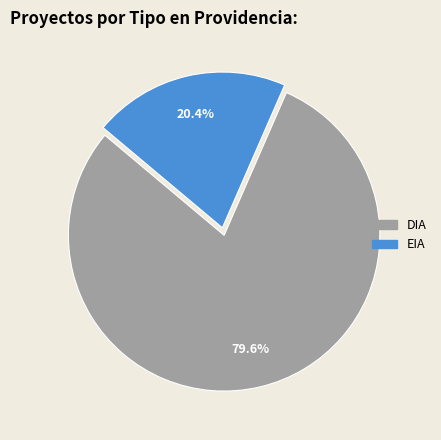

Count the number of slices in the pie.

2